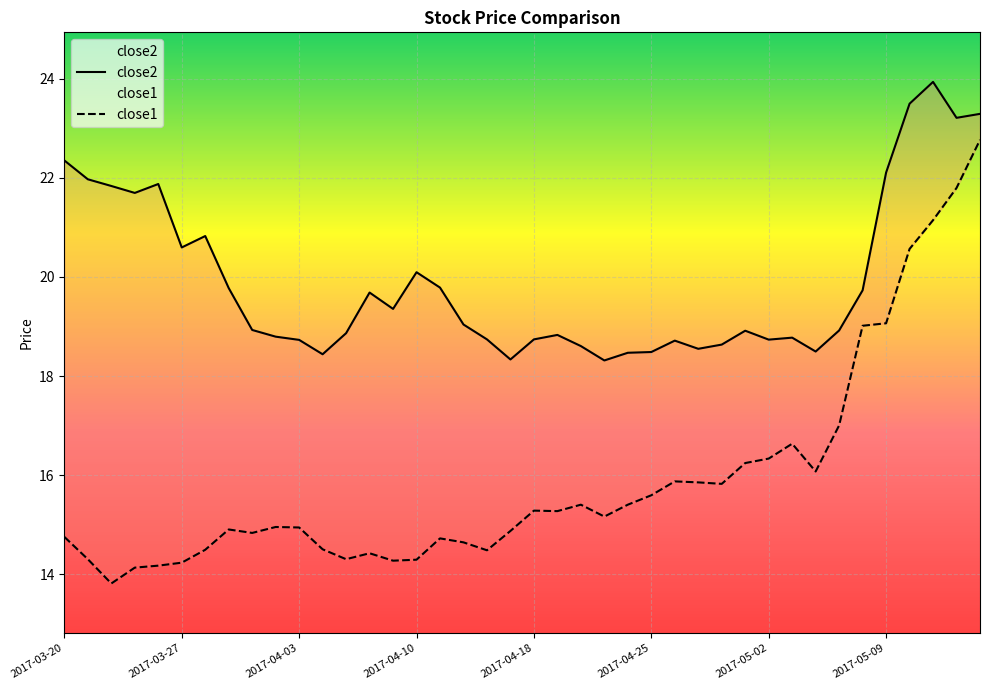

Is it true that close2 equals 19.0 at 2017-04-12?

True